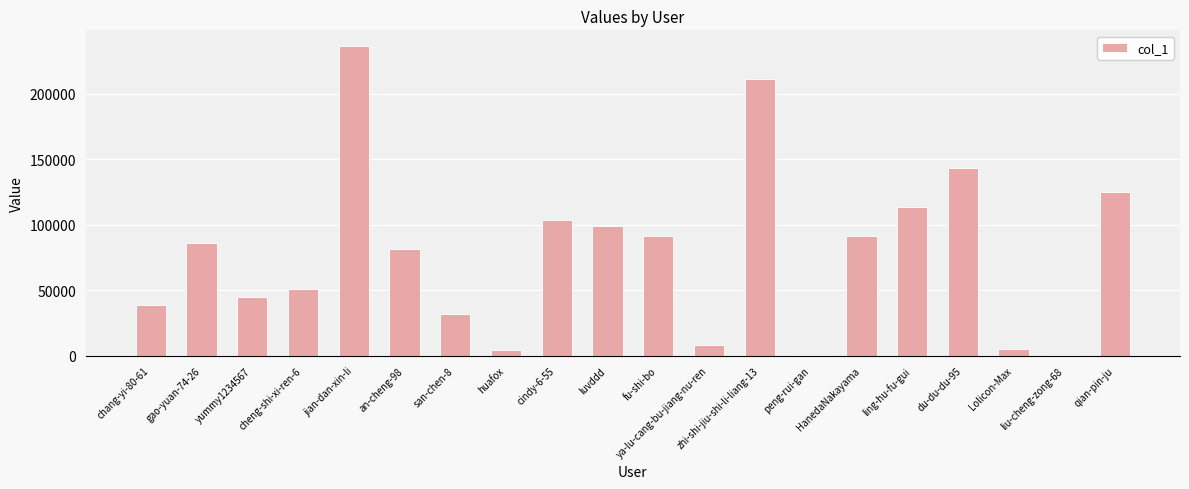

What is the sum of all values?

1566922